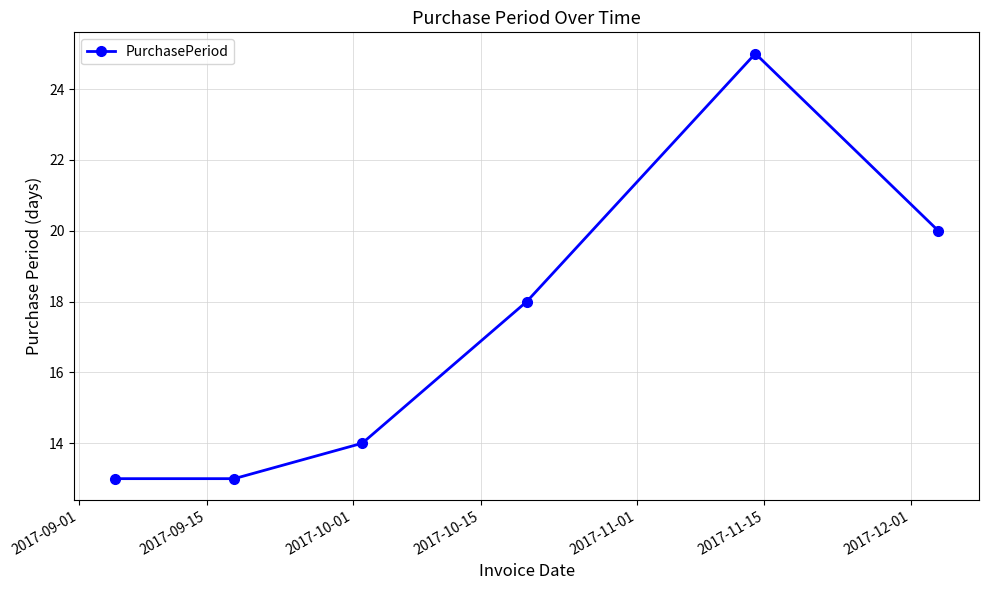

How many lines are shown in the chart?

1